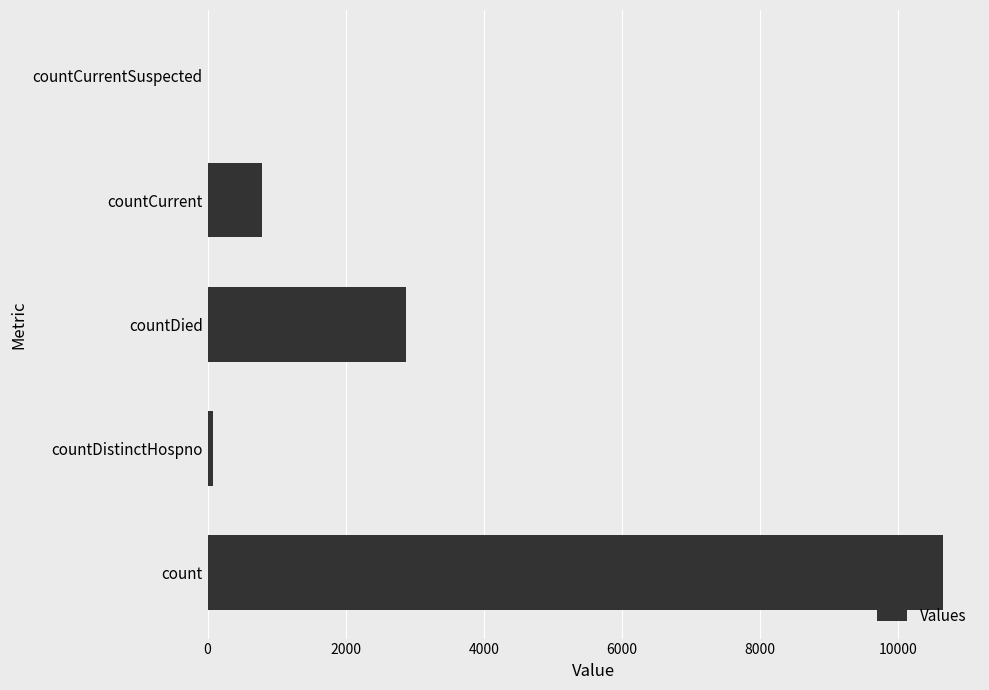

Reading bottom to top, what are all the values shown in this chart?

count=10651	countDistinctHospno=77	countDied=2878	countCurrent=790	countCurrentSuspected=0